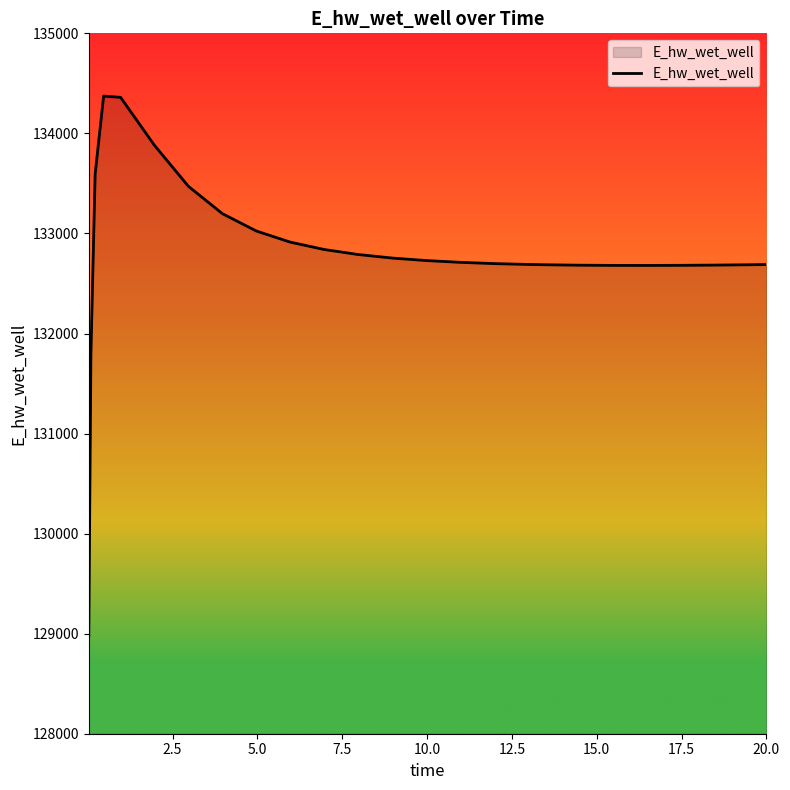

What is the minimum value shown in the chart?

128975.4